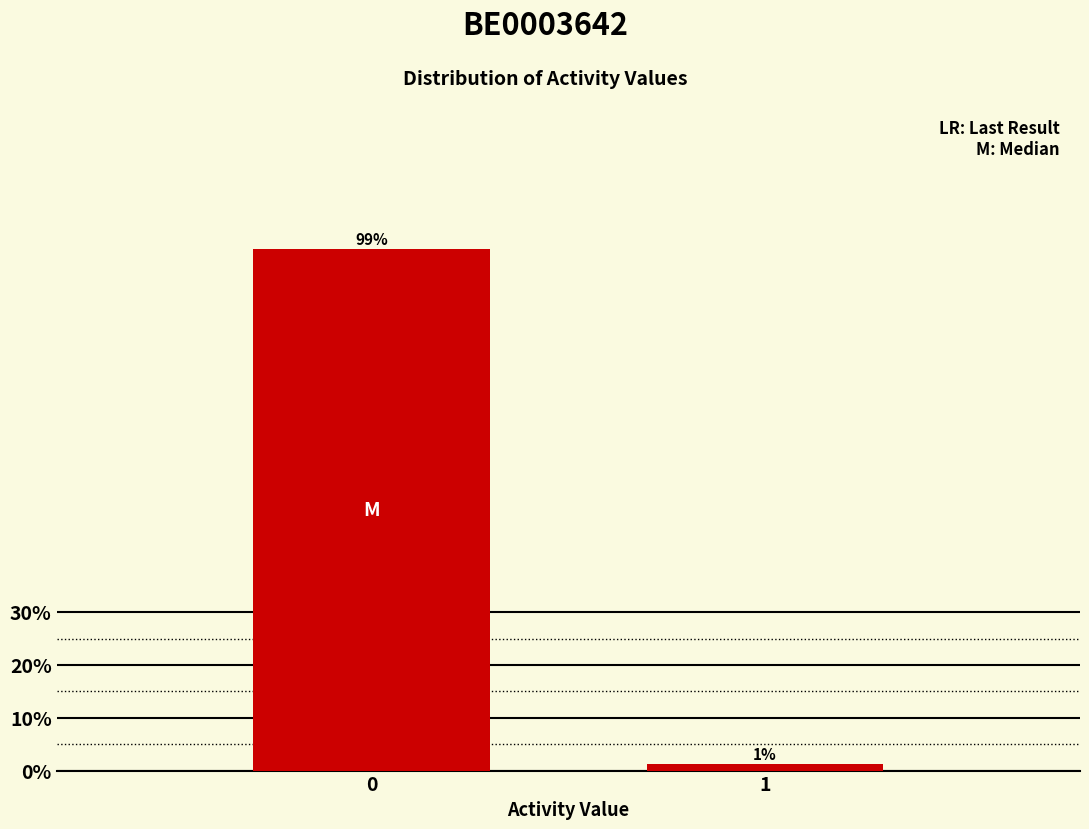

The value at 0 is 175.0. True or false?

False